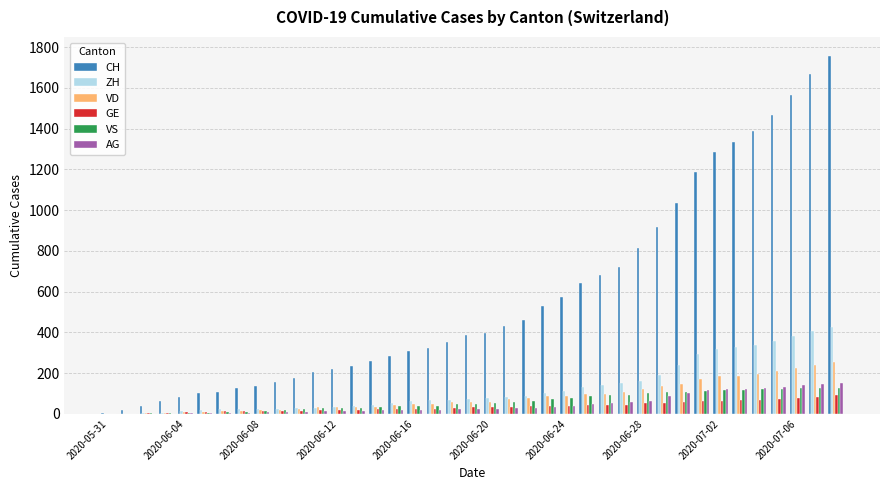

Does the chart contain stacked bars?

No